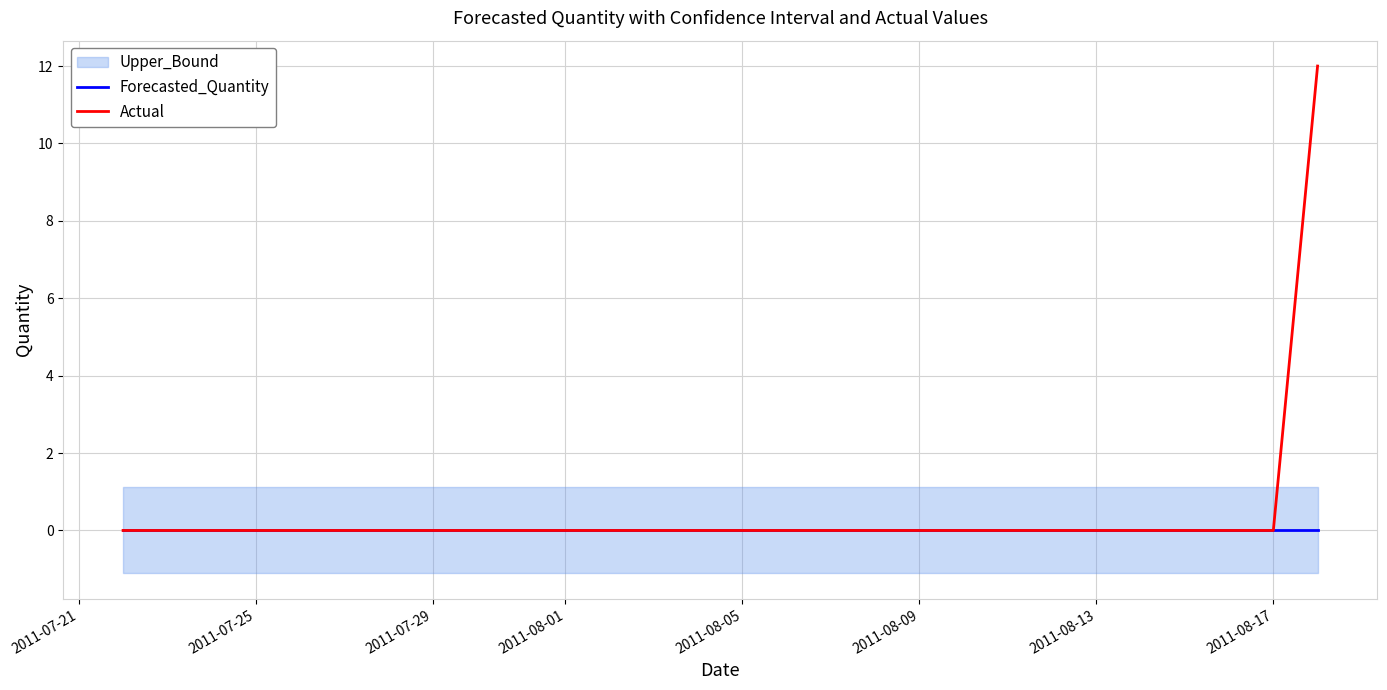

True or false: Forecasted_Quantity has a value of 0 at 2011-08-13.

True